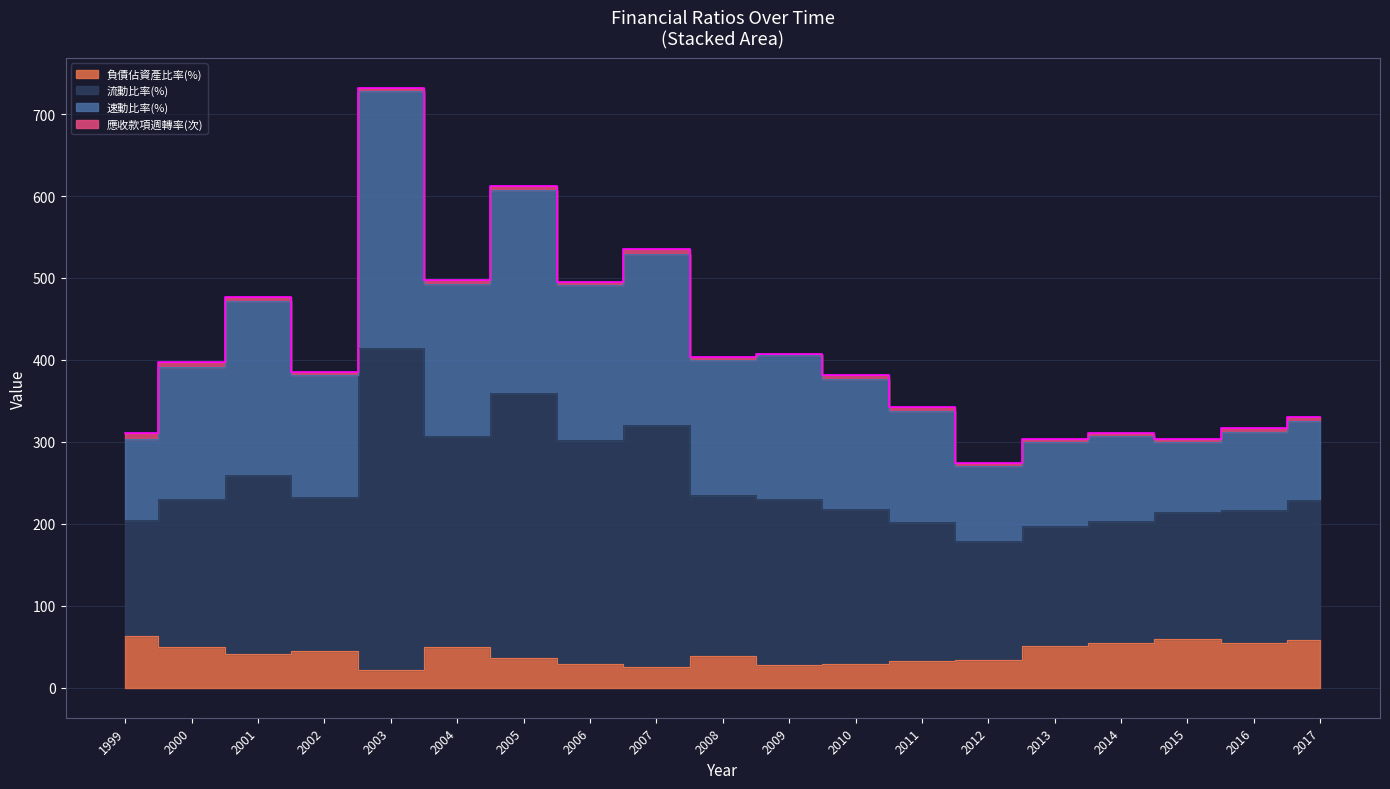

At which category is the sum across all series the highest?

2003